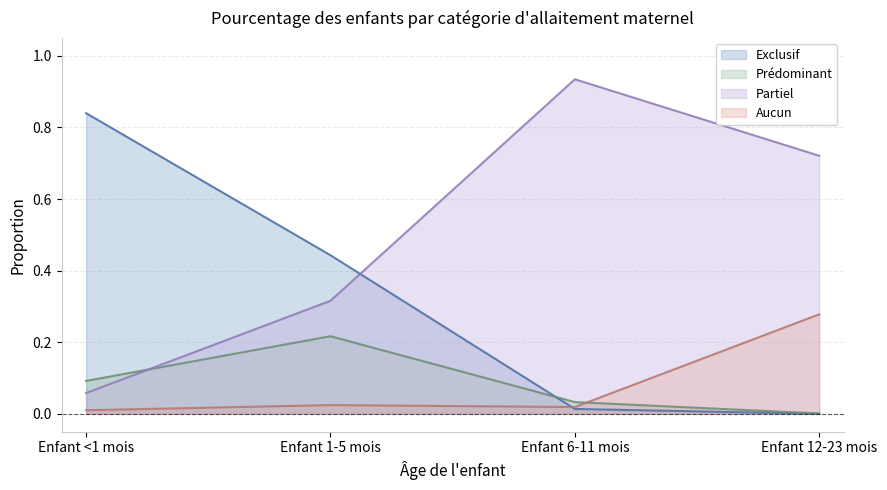

What is the total value across all series at Enfant 6-11 mois?

1.0